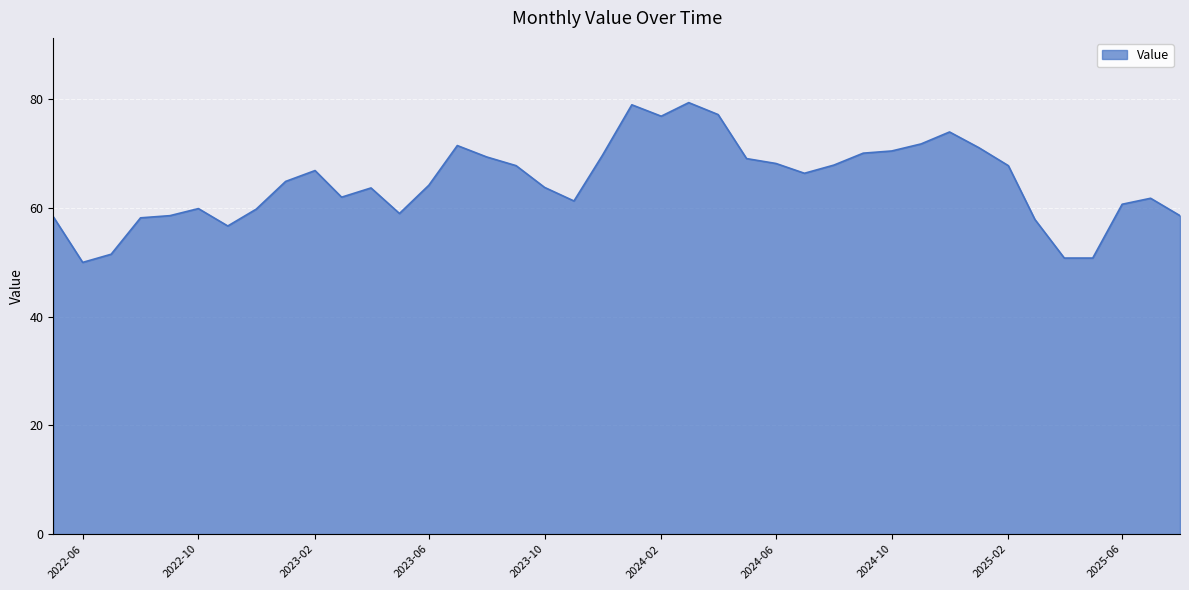

How many lines are shown in the chart?

1